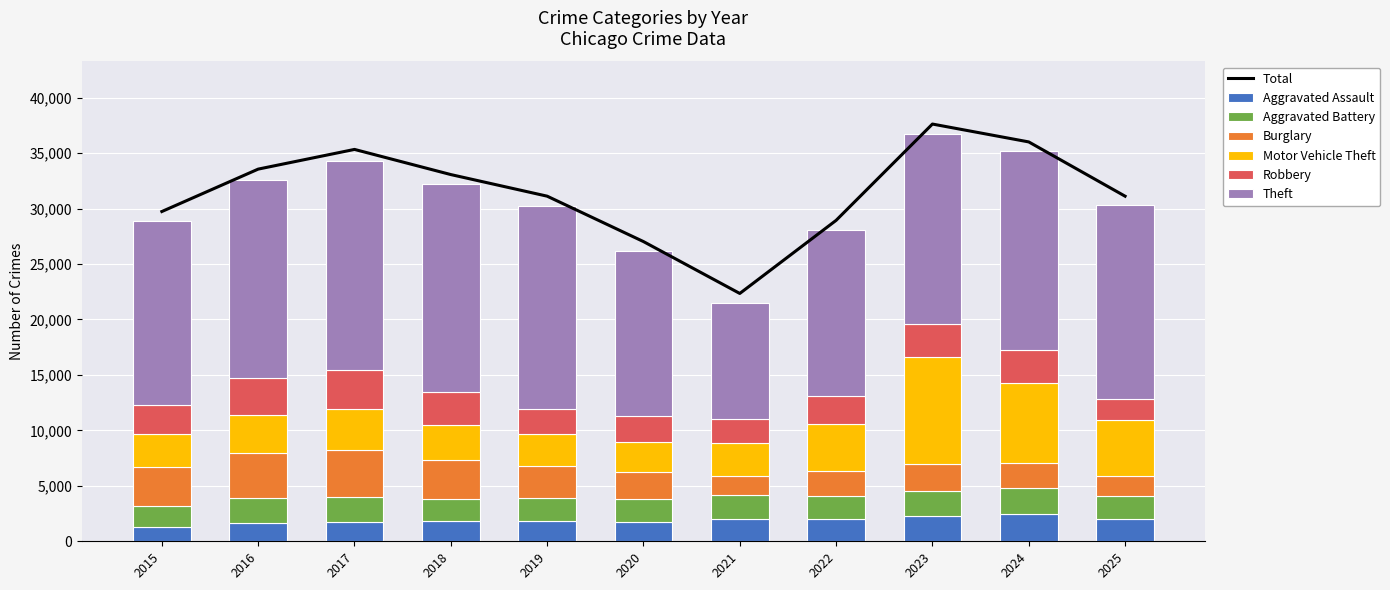

Is it true that Aggravated Assault equals 1786 at 2018?

True